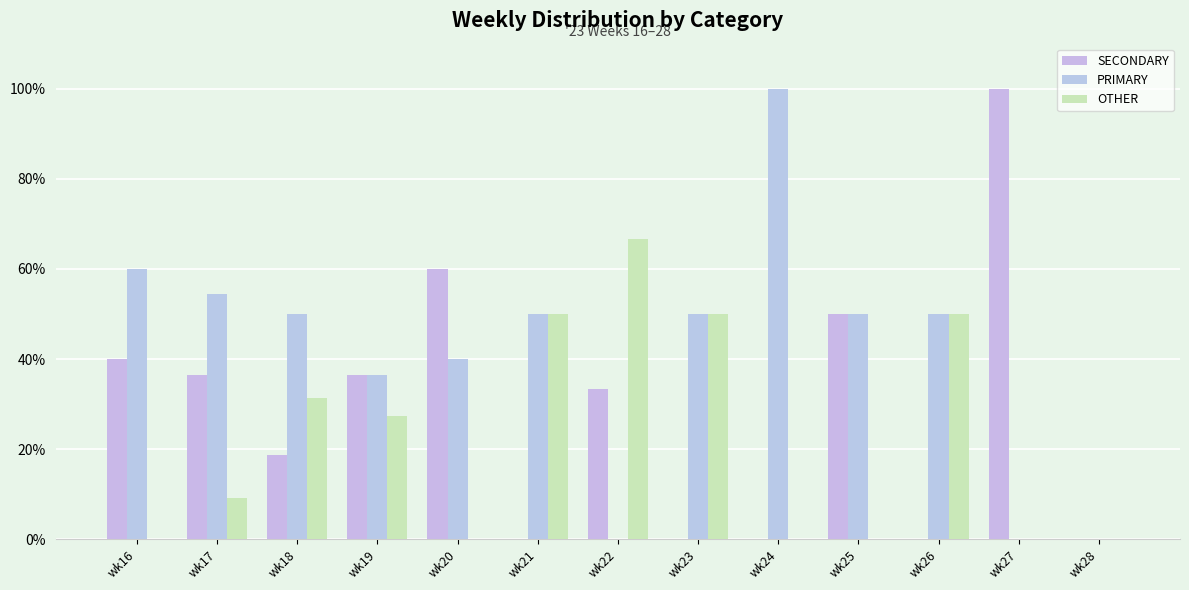

Is the value of PRIMARY at wk28 greater than the value of OTHER at wk18?

No